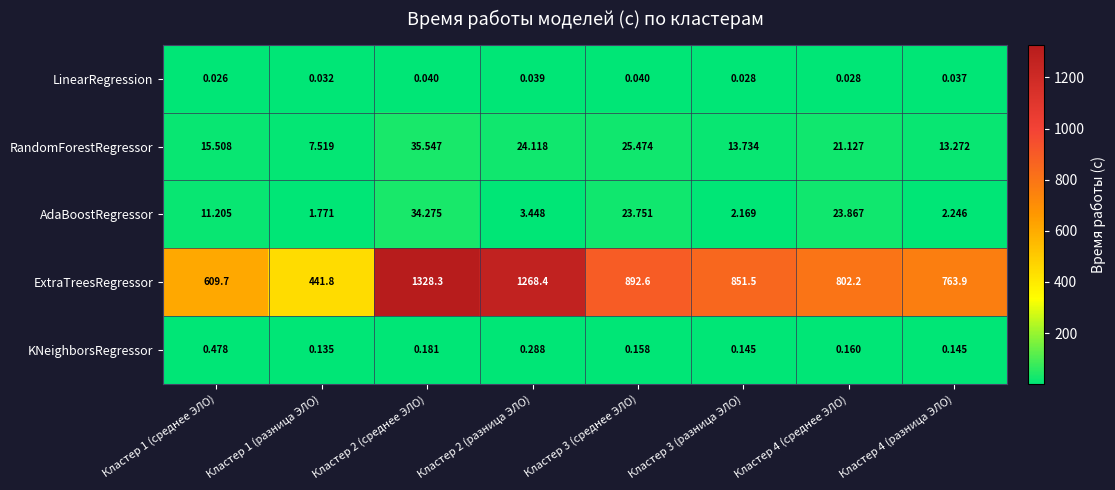

List the series in order of their peak value, lowest first.

LinearRegression, KNeighborsRegressor, AdaBoostRegressor, RandomForestRegressor, ExtraTreesRegressor